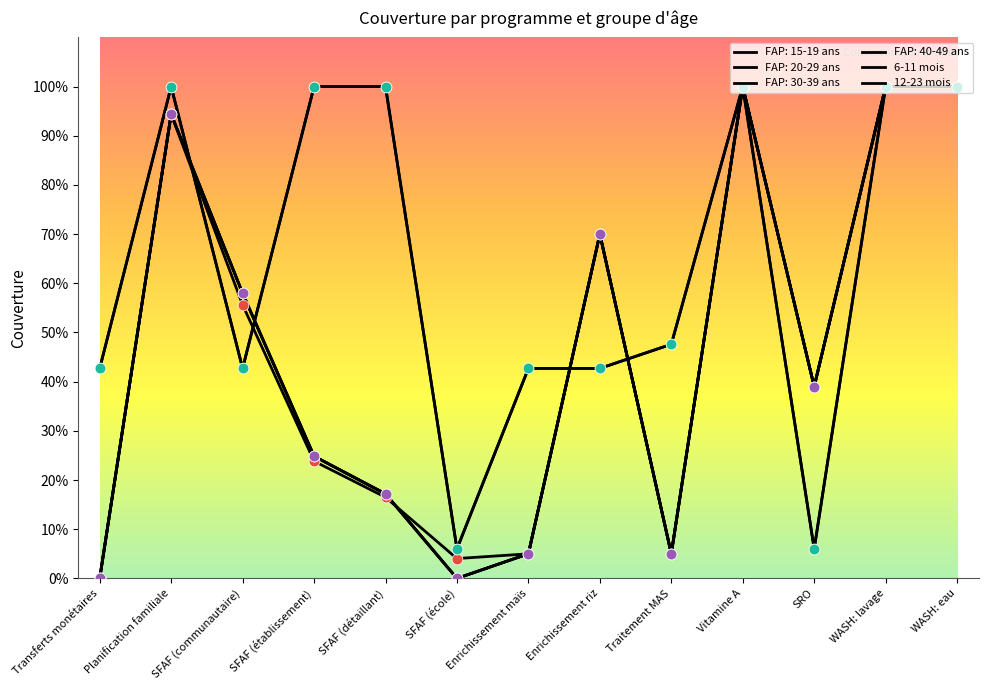

Is this an area chart (filled region under the line)?

No